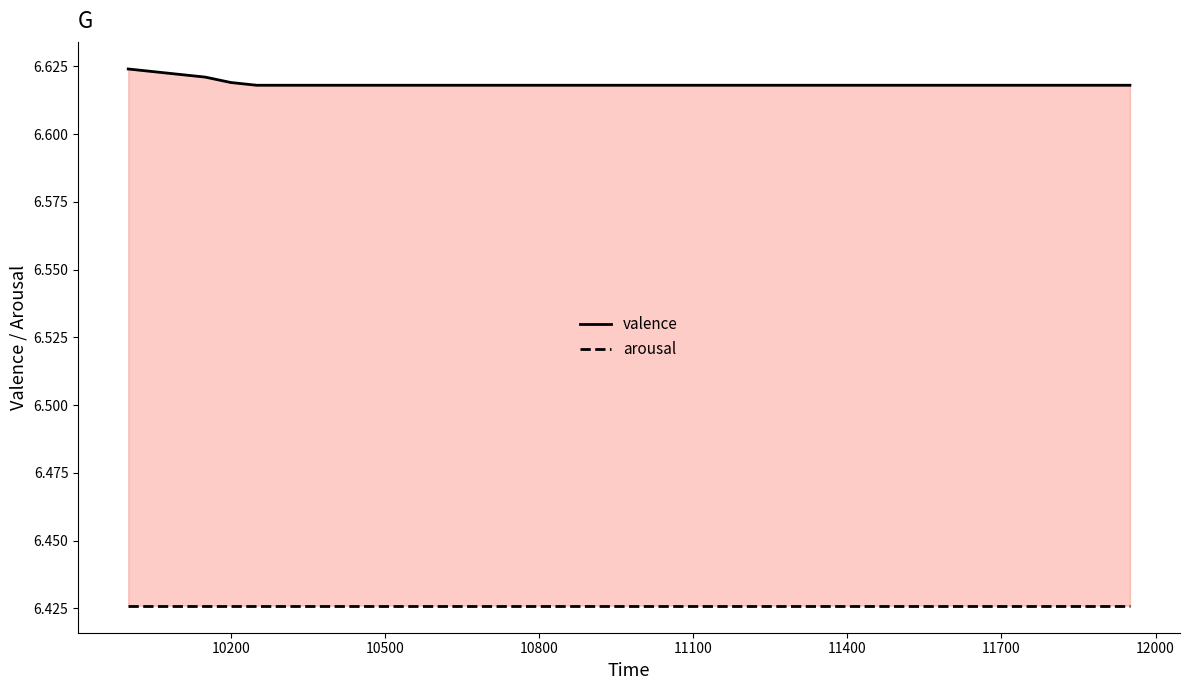

What are all the series names shown in the legend?

valence, arousal